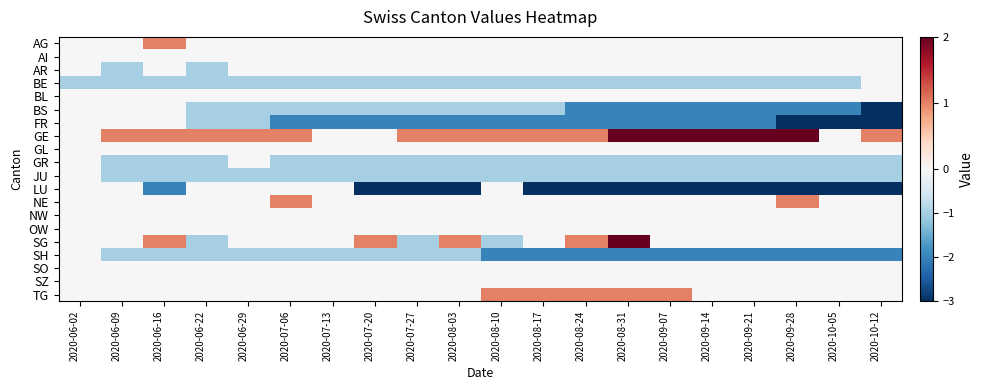

Reading right to left, what are all the values shown in this chart?

AG: 2020-10-12=0	2020-10-05=0	2020-09-28=0	2020-09-21=0	2020-09-14=0	2020-09-07=0	2020-08-31=0	2020-08-24=0	2020-08-17=0	2020-08-10=0	2020-08-03=0	2020-07-27=0	2020-07-20=0	2020-07-13=0	2020-07-06=0	2020-06-29=0	2020-06-22=0	2020-06-16=1	2020-06-09=0	2020-06-02=0
AI: 2020-10-12=0	2020-10-05=0	2020-09-28=0	2020-09-21=0	2020-09-14=0	2020-09-07=0	2020-08-31=0	2020-08-24=0	2020-08-17=0	2020-08-10=0	2020-08-03=0	2020-07-27=0	2020-07-20=0	2020-07-13=0	2020-07-06=0	2020-06-29=0	2020-06-22=0	2020-06-16=0	2020-06-09=0	2020-06-02=0
AR: 2020-10-12=0	2020-10-05=0	2020-09-28=0	2020-09-21=0	2020-09-14=0	2020-09-07=0	2020-08-31=0	2020-08-24=0	2020-08-17=0	2020-08-10=0	2020-08-03=0	2020-07-27=0	2020-07-20=0	2020-07-13=0	2020-07-06=0	2020-06-29=0	2020-06-22=-1	2020-06-16=0	2020-06-09=-1	2020-06-02=0
BE: 2020-10-12=0	2020-10-05=-1	2020-09-28=-1	2020-09-21=-1	2020-09-14=-1	2020-09-07=-1	2020-08-31=-1	2020-08-24=-1	2020-08-17=-1	2020-08-10=-1	2020-08-03=-1	2020-07-27=-1	2020-07-20=-1	2020-07-13=-1	2020-07-06=-1	2020-06-29=-1	2020-06-22=-1	2020-06-16=-1	2020-06-09=-1	2020-06-02=-1
BL: 2020-10-12=0	2020-10-05=0	2020-09-28=0	2020-09-21=0	2020-09-14=0	2020-09-07=0	2020-08-31=0	2020-08-24=0	2020-08-17=0	2020-08-10=0	2020-08-03=0	2020-07-27=0	2020-07-20=0	2020-07-13=0	2020-07-06=0	2020-06-29=0	2020-06-22=0	2020-06-16=0	2020-06-09=0	2020-06-02=0
BS: 2020-10-12=-3	2020-10-05=-2	2020-09-28=-2	2020-09-21=-2	2020-09-14=-2	2020-09-07=-2	2020-08-31=-2	2020-08-24=-2	2020-08-17=-1	2020-08-10=-1	2020-08-03=-1	2020-07-27=-1	2020-07-20=-1	2020-07-13=-1	2020-07-06=-1	2020-06-29=-1	2020-06-22=-1	2020-06-16=0	2020-06-09=0	2020-06-02=0
FR: 2020-10-12=-3	2020-10-05=-3	2020-09-28=-3	2020-09-21=-2	2020-09-14=-2	2020-09-07=-2	2020-08-31=-2	2020-08-24=-2	2020-08-17=-2	2020-08-10=-2	2020-08-03=-2	2020-07-27=-2	2020-07-20=-2	2020-07-13=-2	2020-07-06=-2	2020-06-29=-1	2020-06-22=-1	2020-06-16=0	2020-06-09=0	2020-06-02=0
GE: 2020-10-12=1	2020-10-05=0	2020-09-28=2	2020-09-21=2	2020-09-14=2	2020-09-07=2	2020-08-31=2	2020-08-24=1	2020-08-17=1	2020-08-10=1	2020-08-03=1	2020-07-27=1	2020-07-20=0	2020-07-13=0	2020-07-06=1	2020-06-29=1	2020-06-22=1	2020-06-16=1	2020-06-09=1	2020-06-02=0
GL: 2020-10-12=0	2020-10-05=0	2020-09-28=0	2020-09-21=0	2020-09-14=0	2020-09-07=0	2020-08-31=0	2020-08-24=0	2020-08-17=0	2020-08-10=0	2020-08-03=0	2020-07-27=0	2020-07-20=0	2020-07-13=0	2020-07-06=0	2020-06-29=0	2020-06-22=0	2020-06-16=0	2020-06-09=0	2020-06-02=0
GR: 2020-10-12=-1	2020-10-05=-1	2020-09-28=-1	2020-09-21=-1	2020-09-14=-1	2020-09-07=-1	2020-08-31=-1	2020-08-24=-1	2020-08-17=-1	2020-08-10=-1	2020-08-03=-1	2020-07-27=-1	2020-07-20=-1	2020-07-13=-1	2020-07-06=-1	2020-06-29=0	2020-06-22=-1	2020-06-16=-1	2020-06-09=-1	2020-06-02=0
JU: 2020-10-12=-1	2020-10-05=-1	2020-09-28=-1	2020-09-21=-1	2020-09-14=-1	2020-09-07=-1	2020-08-31=-1	2020-08-24=-1	2020-08-17=-1	2020-08-10=-1	2020-08-03=-1	2020-07-27=-1	2020-07-20=-1	2020-07-13=-1	2020-07-06=-1	2020-06-29=-1	2020-06-22=-1	2020-06-16=-1	2020-06-09=-1	2020-06-02=0
LU: 2020-10-12=-3	2020-10-05=-4	2020-09-28=-4	2020-09-21=-4	2020-09-14=-4	2020-09-07=-4	2020-08-31=-4	2020-08-24=-3	2020-08-17=-3	2020-08-10=0	2020-08-03=-3	2020-07-27=-3	2020-07-20=-3	2020-07-13=0	2020-07-06=0	2020-06-29=0	2020-06-22=0	2020-06-16=-2	2020-06-09=0	2020-06-02=0
NE: 2020-10-12=0	2020-10-05=0	2020-09-28=1	2020-09-21=0	2020-09-14=0	2020-09-07=0	2020-08-31=0	2020-08-24=0	2020-08-17=0	2020-08-10=0	2020-08-03=0	2020-07-27=0	2020-07-20=0	2020-07-13=0	2020-07-06=1	2020-06-29=0	2020-06-22=0	2020-06-16=0	2020-06-09=0	2020-06-02=0
NW: 2020-10-12=0	2020-10-05=0	2020-09-28=0	2020-09-21=0	2020-09-14=0	2020-09-07=0	2020-08-31=0	2020-08-24=0	2020-08-17=0	2020-08-10=0	2020-08-03=0	2020-07-27=0	2020-07-20=0	2020-07-13=0	2020-07-06=0	2020-06-29=0	2020-06-22=0	2020-06-16=0	2020-06-09=0	2020-06-02=0
OW: 2020-10-12=0	2020-10-05=0	2020-09-28=0	2020-09-21=0	2020-09-14=0	2020-09-07=0	2020-08-31=0	2020-08-24=0	2020-08-17=0	2020-08-10=0	2020-08-03=0	2020-07-27=0	2020-07-20=0	2020-07-13=0	2020-07-06=0	2020-06-29=0	2020-06-22=0	2020-06-16=0	2020-06-09=0	2020-06-02=0
SG: 2020-10-12=0	2020-10-05=0	2020-09-28=0	2020-09-21=0	2020-09-14=0	2020-09-07=0	2020-08-31=2	2020-08-24=1	2020-08-17=0	2020-08-10=-1	2020-08-03=1	2020-07-27=-1	2020-07-20=1	2020-07-13=0	2020-07-06=0	2020-06-29=0	2020-06-22=-1	2020-06-16=1	2020-06-09=0	2020-06-02=0
SH: 2020-10-12=-2	2020-10-05=-2	2020-09-28=-2	2020-09-21=-2	2020-09-14=-2	2020-09-07=-2	2020-08-31=-2	2020-08-24=-2	2020-08-17=-2	2020-08-10=-2	2020-08-03=-1	2020-07-27=-1	2020-07-20=-1	2020-07-13=-1	2020-07-06=-1	2020-06-29=-1	2020-06-22=-1	2020-06-16=-1	2020-06-09=-1	2020-06-02=0
SO: 2020-10-12=0	2020-10-05=0	2020-09-28=0	2020-09-21=0	2020-09-14=0	2020-09-07=0	2020-08-31=0	2020-08-24=0	2020-08-17=0	2020-08-10=0	2020-08-03=0	2020-07-27=0	2020-07-20=0	2020-07-13=0	2020-07-06=0	2020-06-29=0	2020-06-22=0	2020-06-16=0	2020-06-09=0	2020-06-02=0
SZ: 2020-10-12=0	2020-10-05=0	2020-09-28=0	2020-09-21=0	2020-09-14=0	2020-09-07=0	2020-08-31=0	2020-08-24=0	2020-08-17=0	2020-08-10=0	2020-08-03=0	2020-07-27=0	2020-07-20=0	2020-07-13=0	2020-07-06=0	2020-06-29=0	2020-06-22=0	2020-06-16=0	2020-06-09=0	2020-06-02=0
TG: 2020-10-12=0	2020-10-05=0	2020-09-28=0	2020-09-21=0	2020-09-14=0	2020-09-07=1	2020-08-31=1	2020-08-24=1	2020-08-17=1	2020-08-10=1	2020-08-03=0	2020-07-27=0	2020-07-20=0	2020-07-13=0	2020-07-06=0	2020-06-29=0	2020-06-22=0	2020-06-16=0	2020-06-09=0	2020-06-02=0